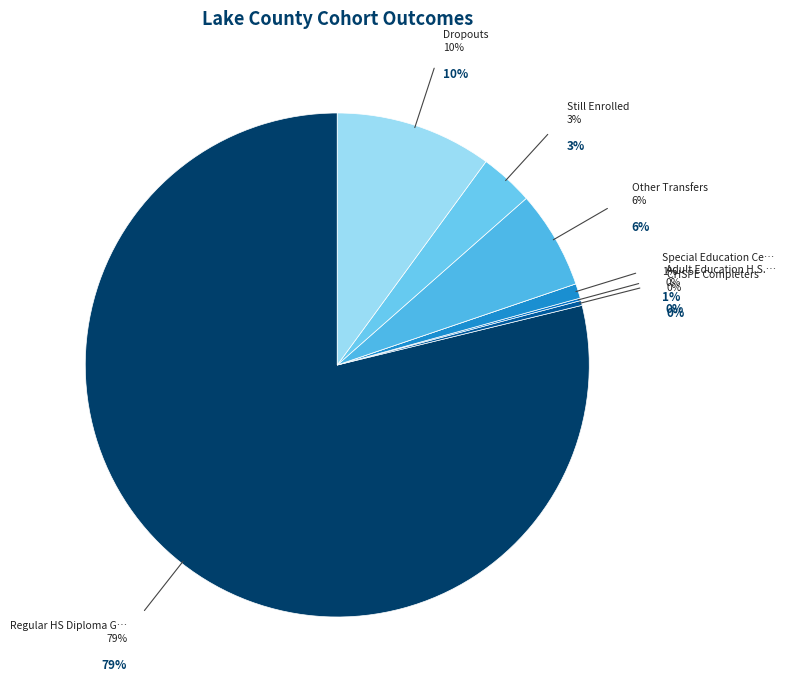

What percentage is the Special Education Certificate slice, to the nearest percent?

1%